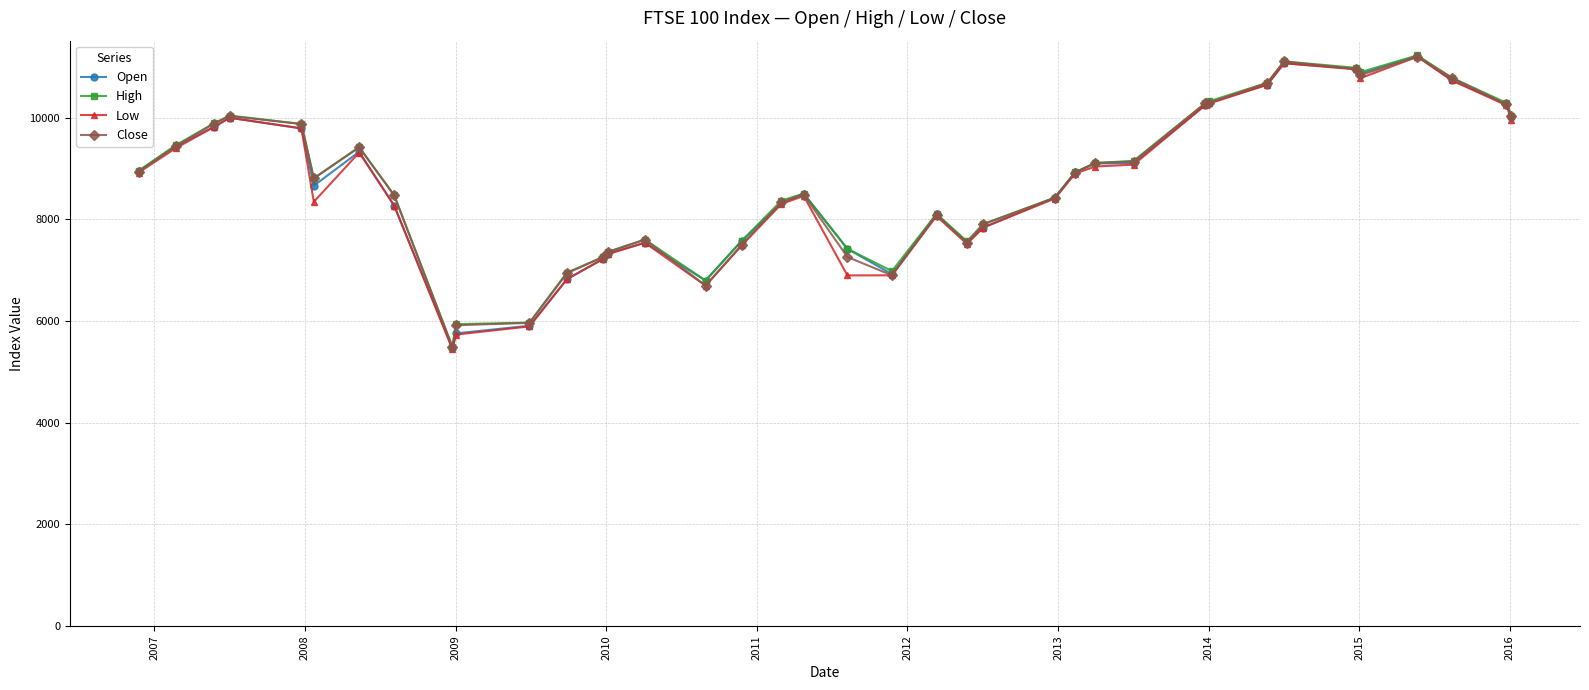

What is the average value of the High series?

8761.3